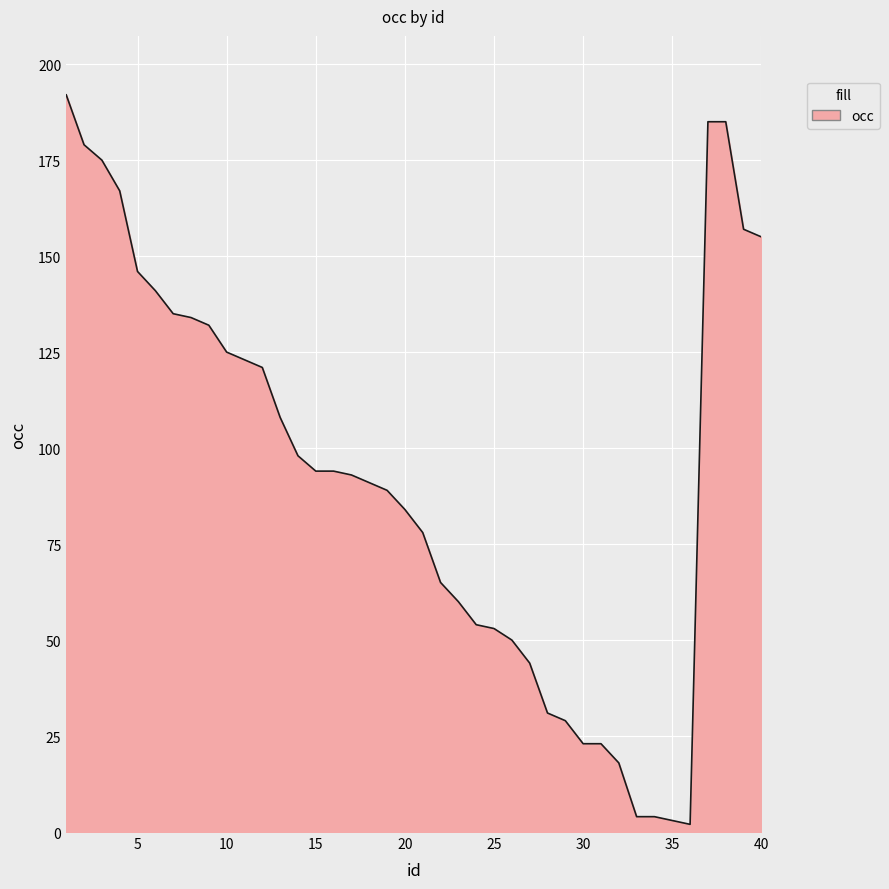

What is the difference between the maximum and minimum values?

190